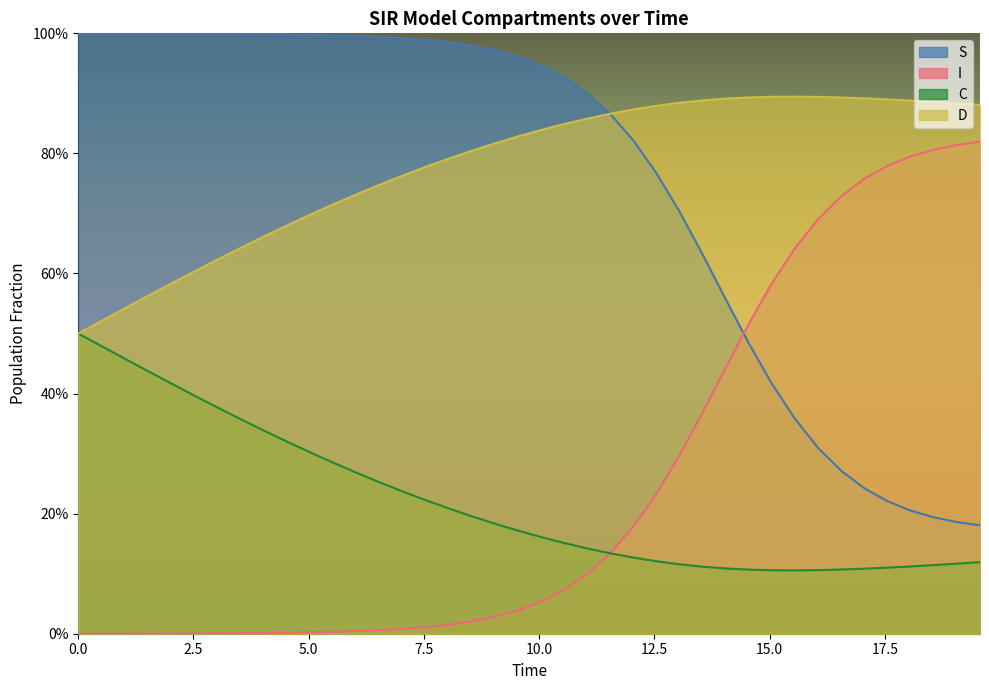

What are all the series names shown in the legend?

S, I, C, D